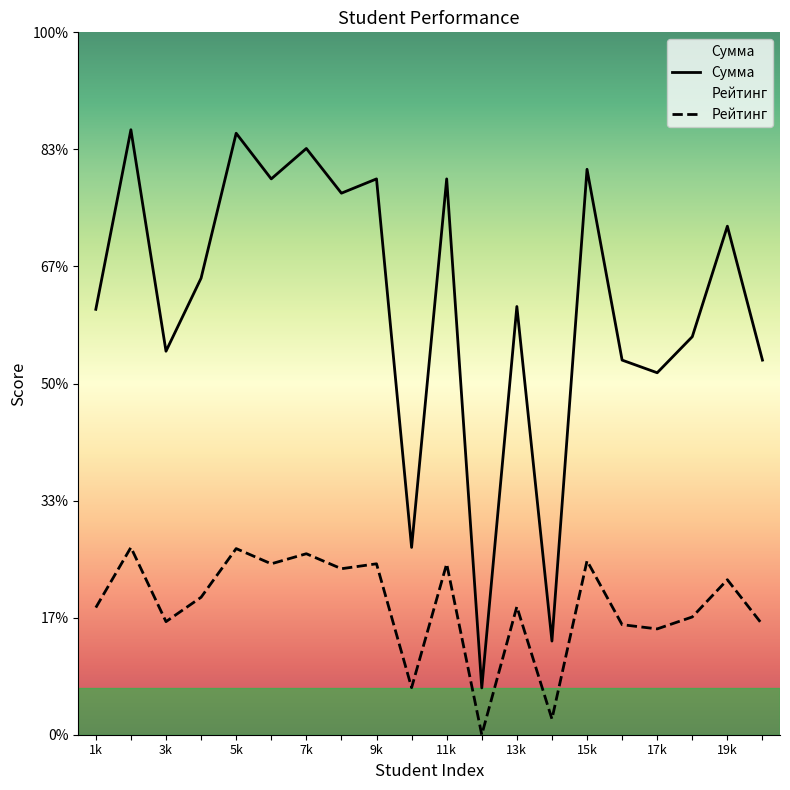

Is this an area chart (filled region under the line)?

No